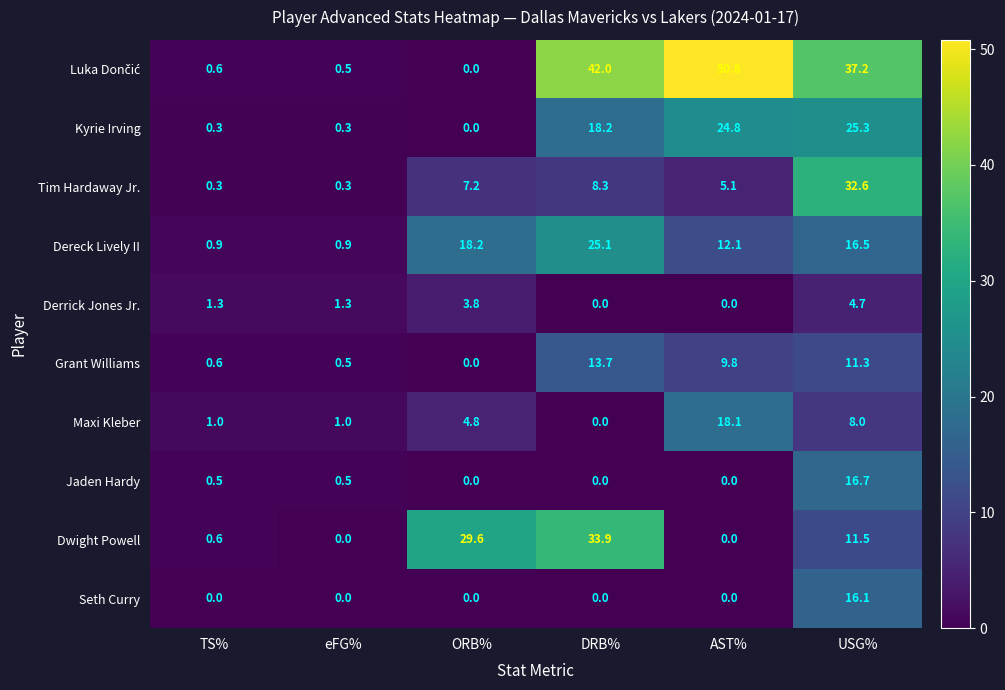

What is the total value across all series at USG%?

179.9